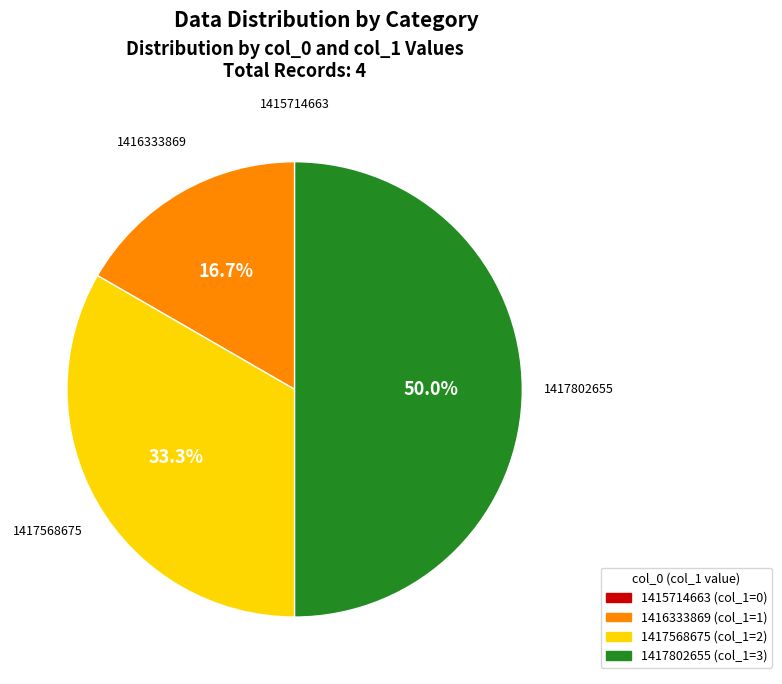

Does 1417568675 represent more than half of the total?

No